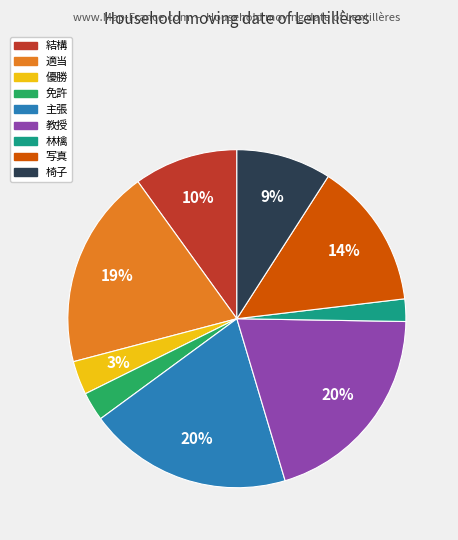

Which slice is the smallest?

林檎